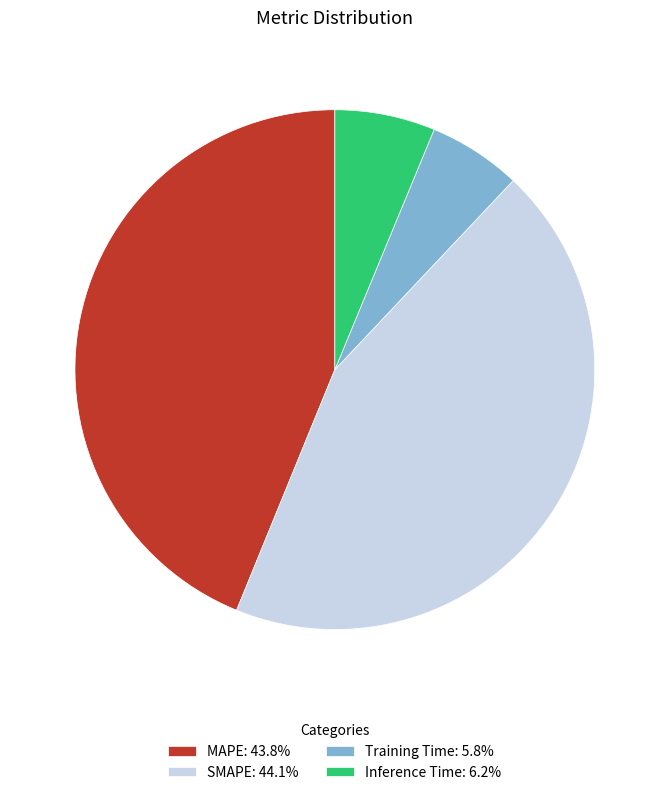

The Inference Time slice represents 6% of the pie. True or false?

True